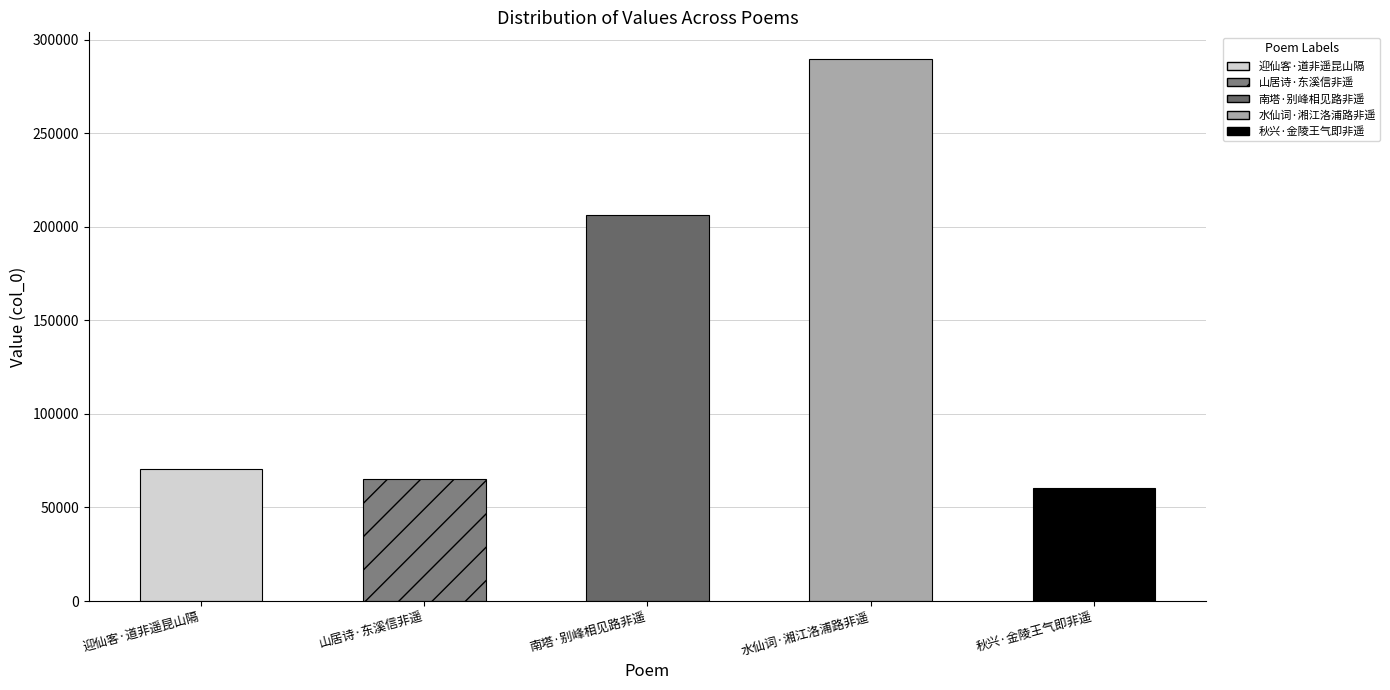

What is the value of the 5th bar from the left?

60643